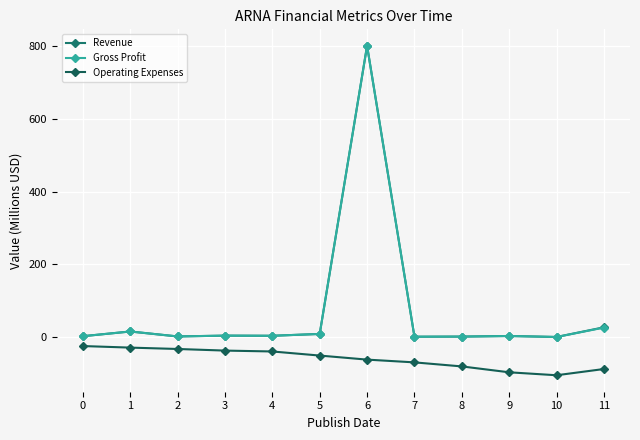

Reading left to right, list all the values displayed in this chart.

Revenue: 2.4	15.4	1.8	4.0	3.6	8.6	801.1	1.0	1.4	3.0	0.3	26.9
Gross Profit: 2.4	15.4	1.8	4.0	3.6	8.6	801.1	1.0	1.4	3.0	0.3	26.1
Operating Expenses: -24.7	-29.0	-32.7	-37.2	-39.6	-50.8	-62.0	-69.6	-80.7	-96.9	-105.0	-87.8